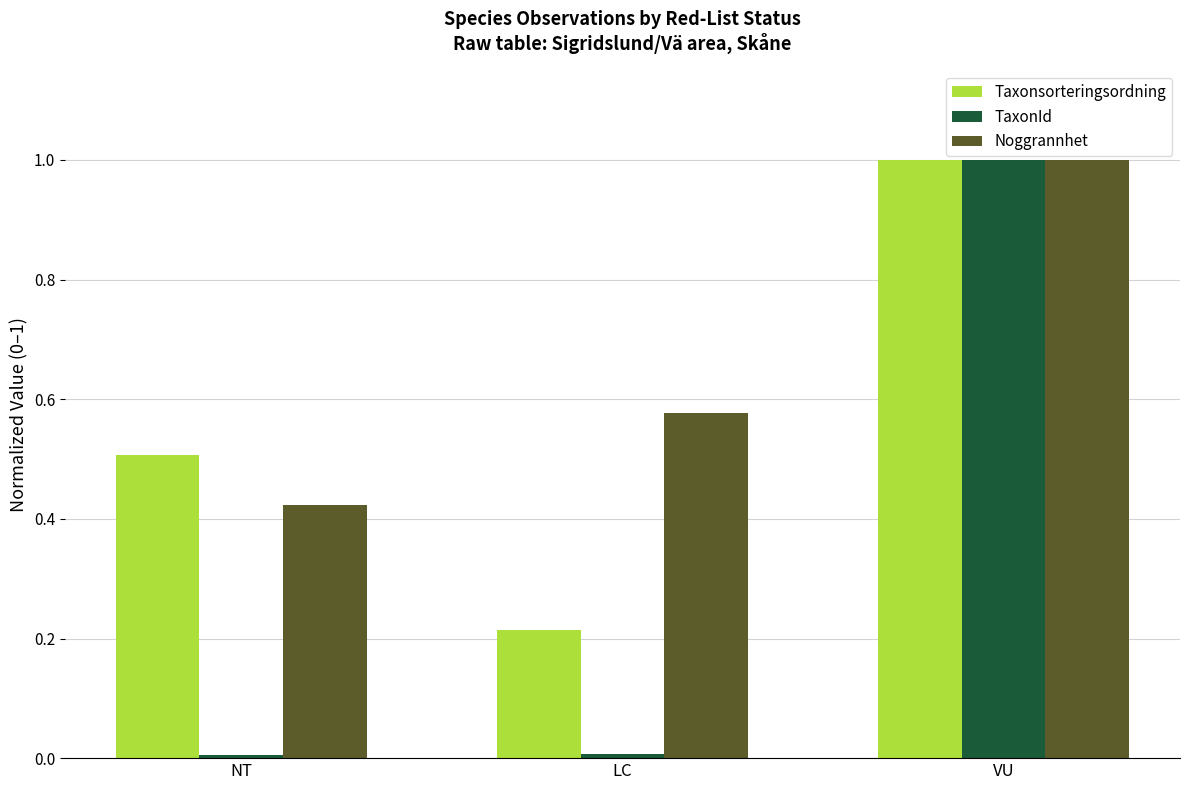

What is the label of the 1st bar from the left?

NT